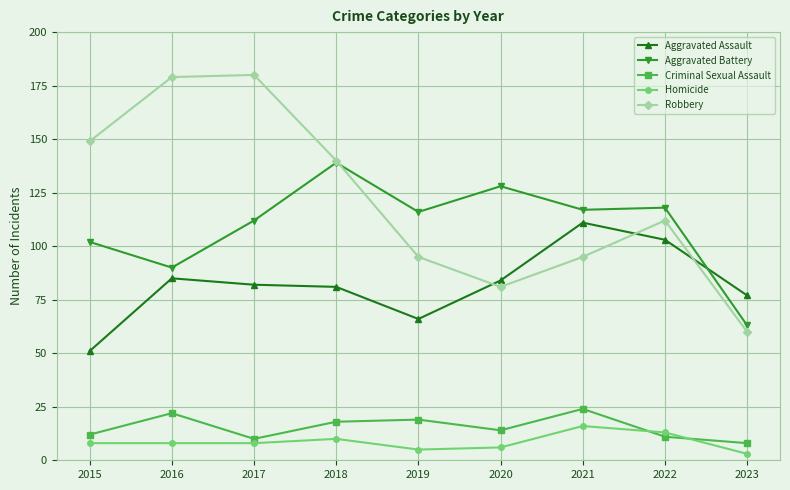

The Criminal Sexual Assault series shows 22 at 2016. True or false?

True